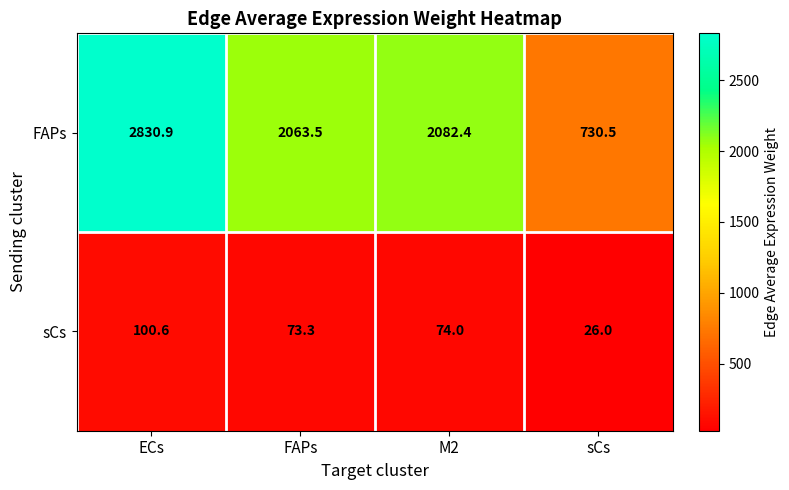

Reading left to right, extract all data points from this chart.

FAPs: 2830.9	2063.5	2082.4	730.5
sCs: 100.6	73.3	74.0	26.0